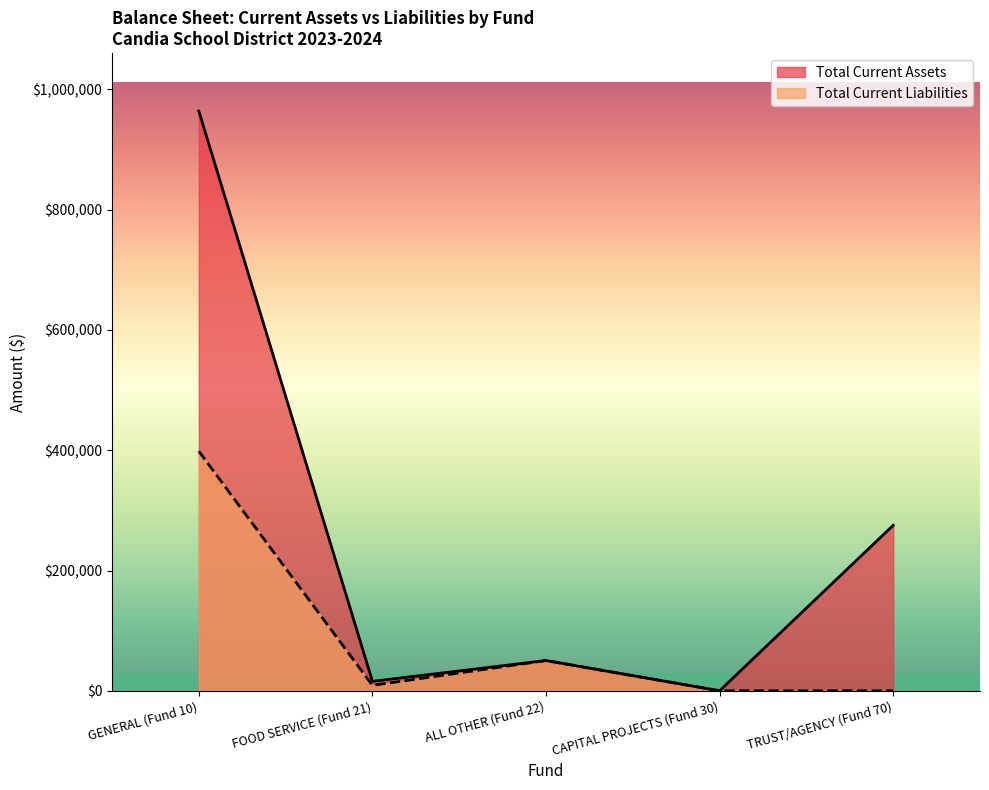

True or false: Total Current Liabilities has more than 1 interior local peaks.

False